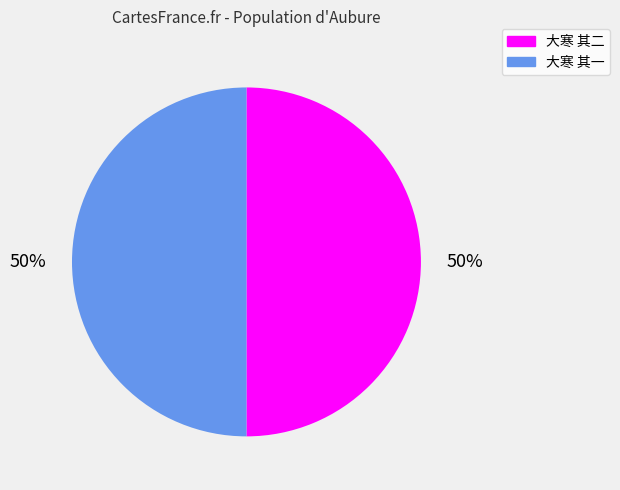

Combined, do 大寒 其一 and 大寒 其二 account for over 50%?

Yes